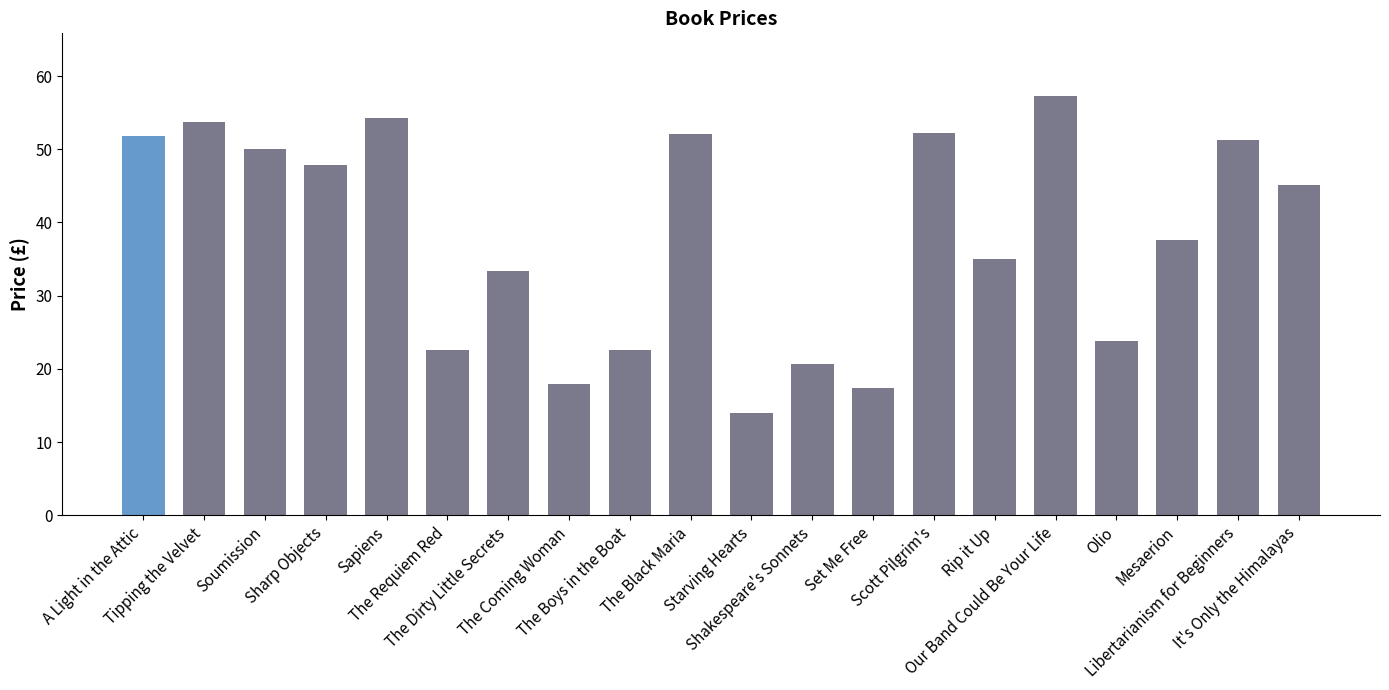

True or false: the data shows 52.1 at The Black Maria.

True